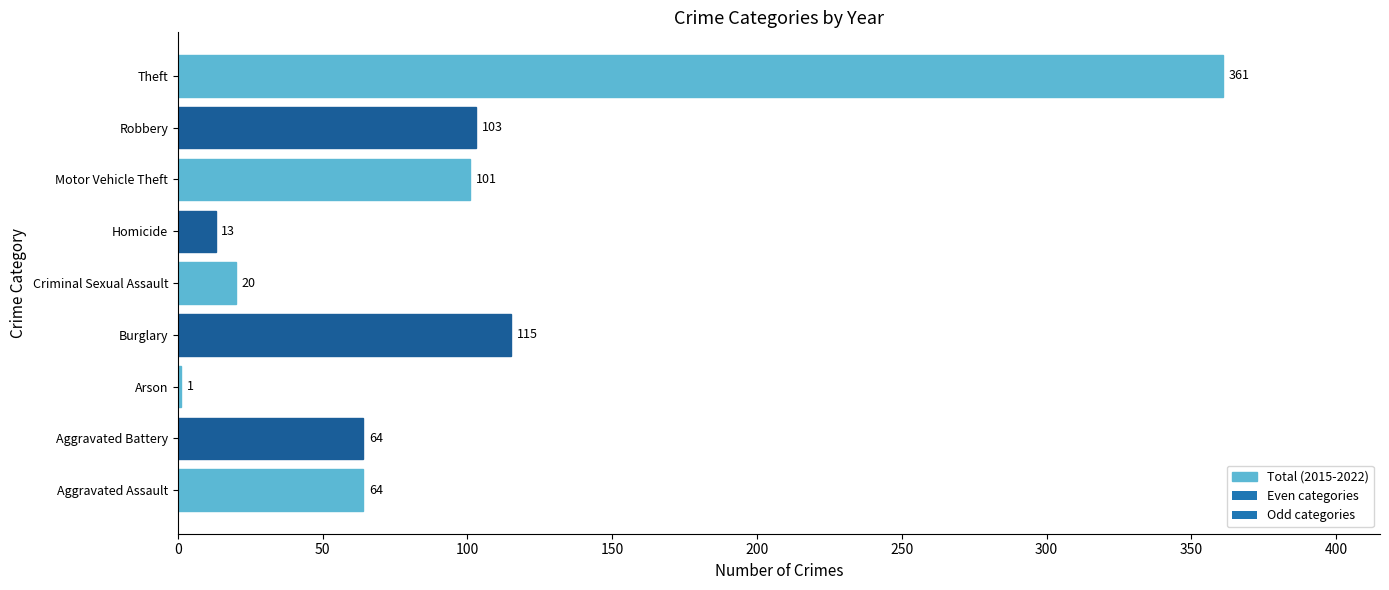

Read the value at Theft.

361